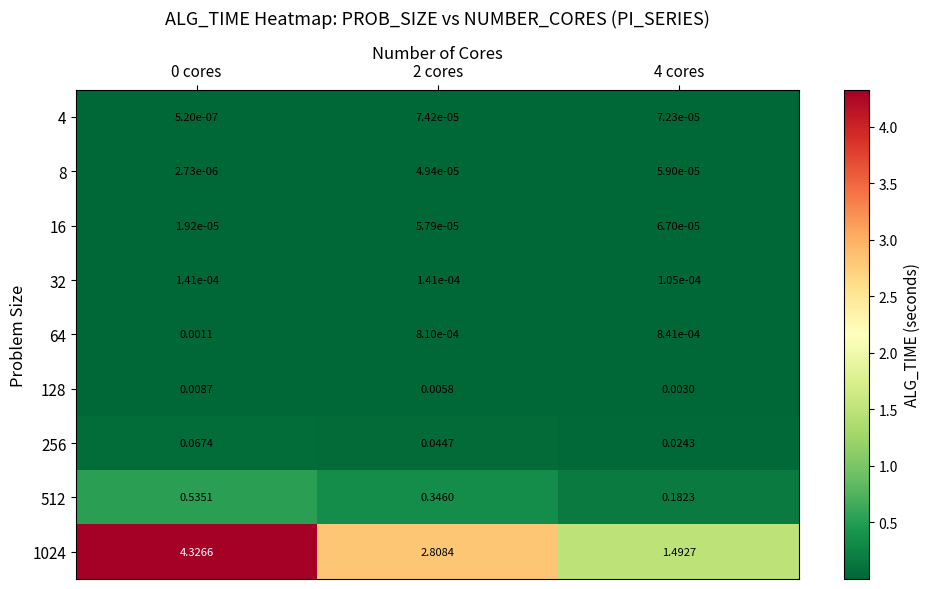

Rank the series by their maximum value, from highest to lowest.

1024, 512, 256, 128, 64, 32, 4, 16, 8